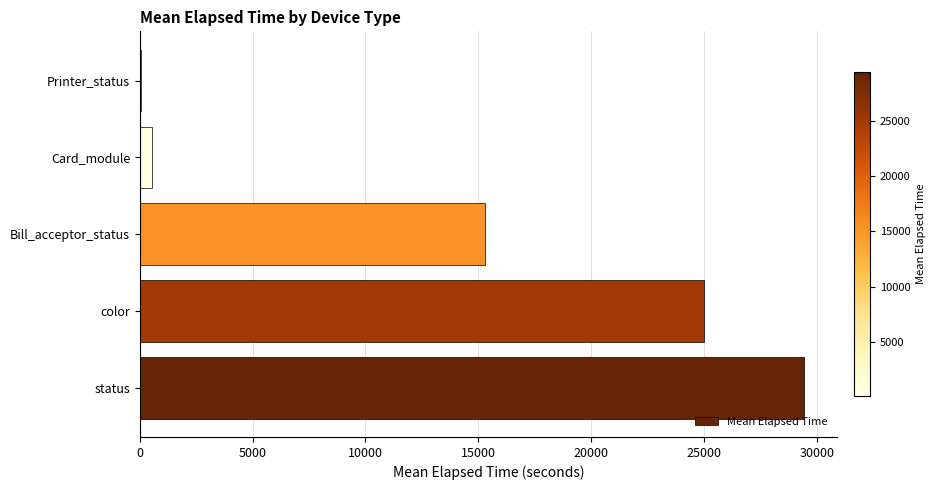

Reading bottom to top, extract all data points from this chart.

status=29428.4	color=25002.3	Bill_acceptor_status=15300.3	Card_module=561.3	Printer_status=61.0